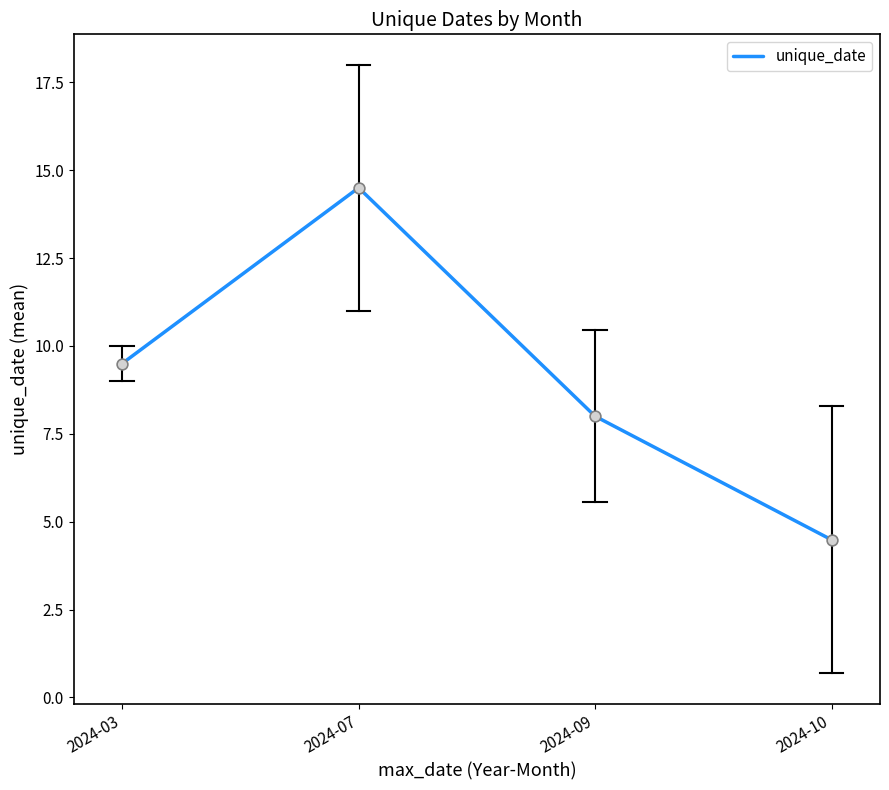

What is the change in value from 2024-07 to 2024-10?

-10.0